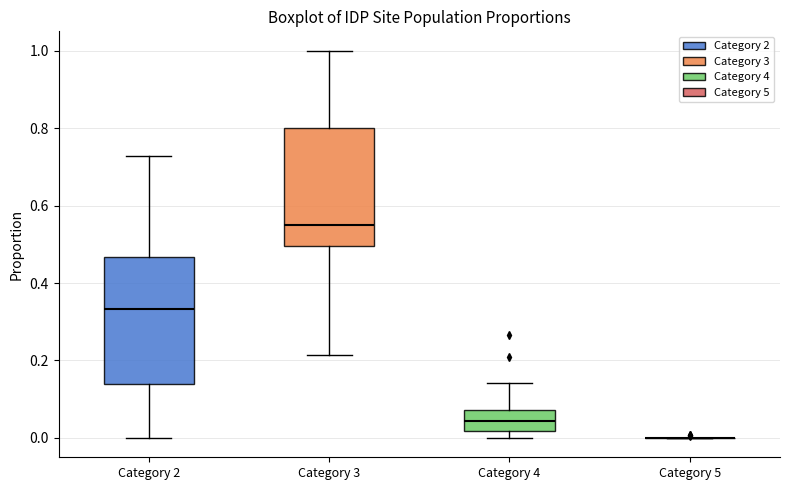

Where does the median line of the box for Category 4 sit on the y-axis? The values are not printed on the chart, so give them approximately, as read against the axis.

0.04